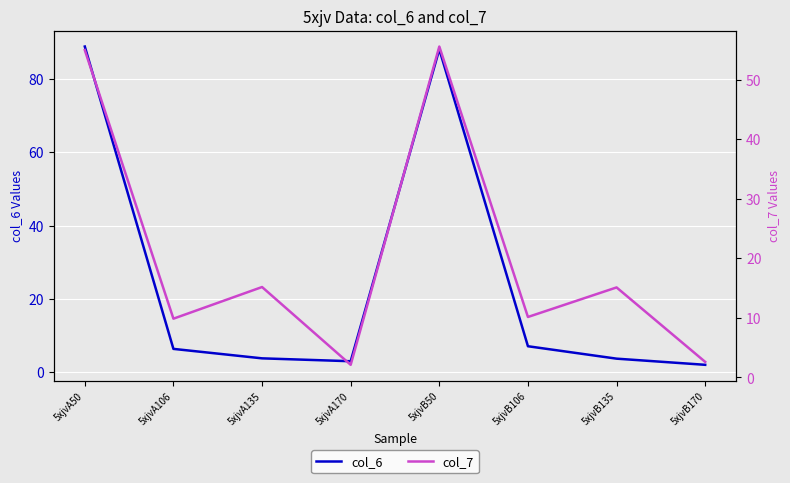

What is the difference between the second highest and second lowest values in the col_6 series?

85.0